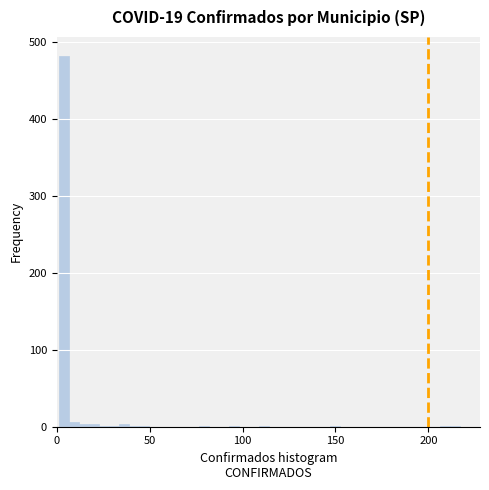

Around what value on the x-axis is the tallest bar? Give the approximate position of its centre, as read against the axis.

5